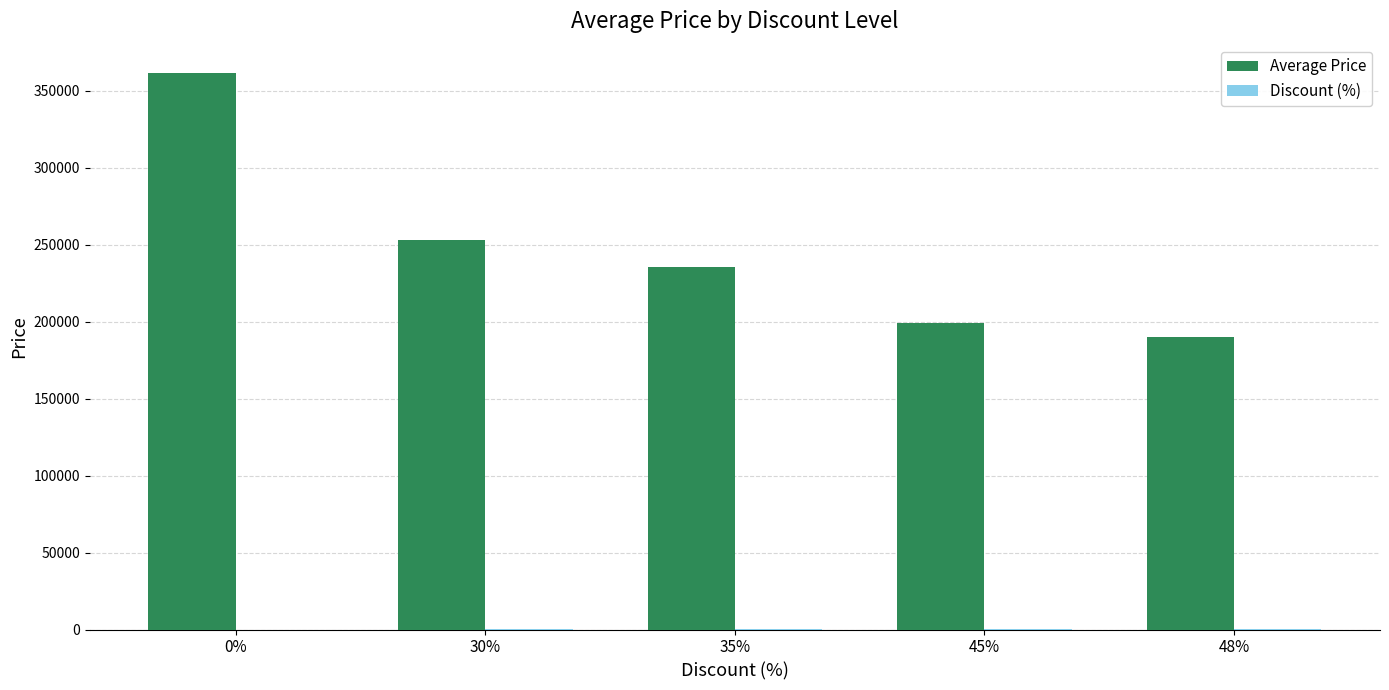

What is the greatest value displayed?

362000